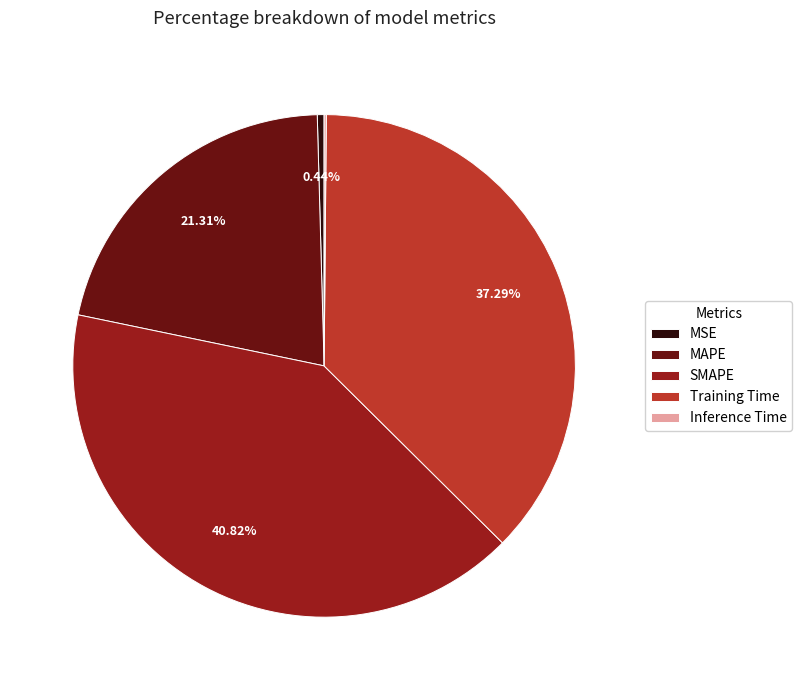

Which category has the biggest portion of the pie?

SMAPE